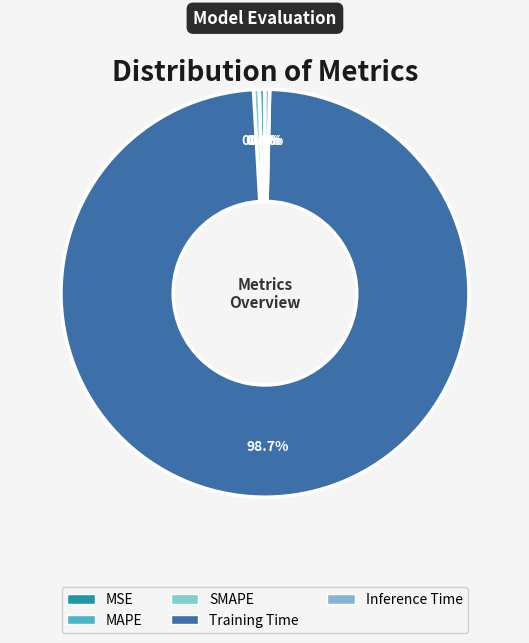

Is there any slice that represents more than half of the pie?

Yes